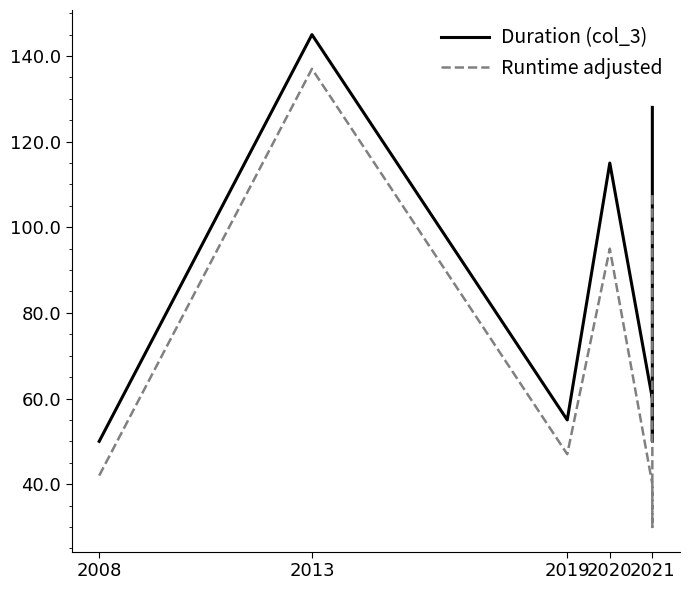

List the series in order of their peak value, highest first.

Duration (col_3), Runtime adjusted